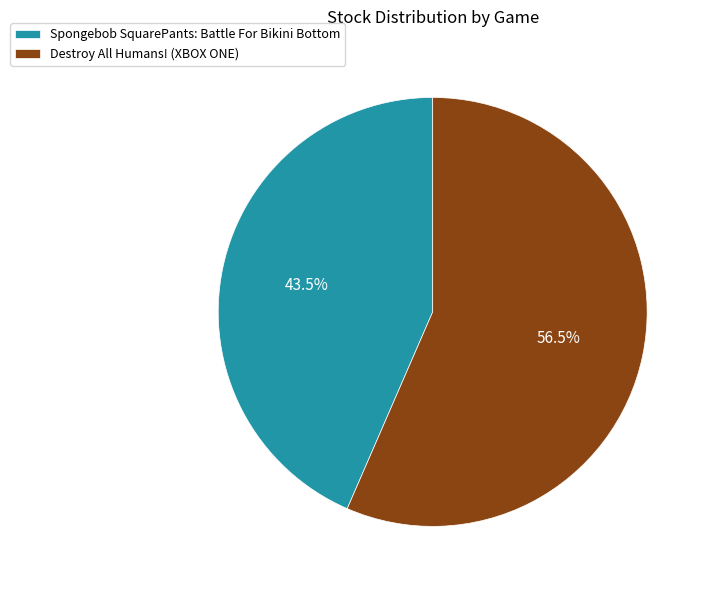

Which category has the biggest portion of the pie?

Destroy All Humans! (XBOX ONE)